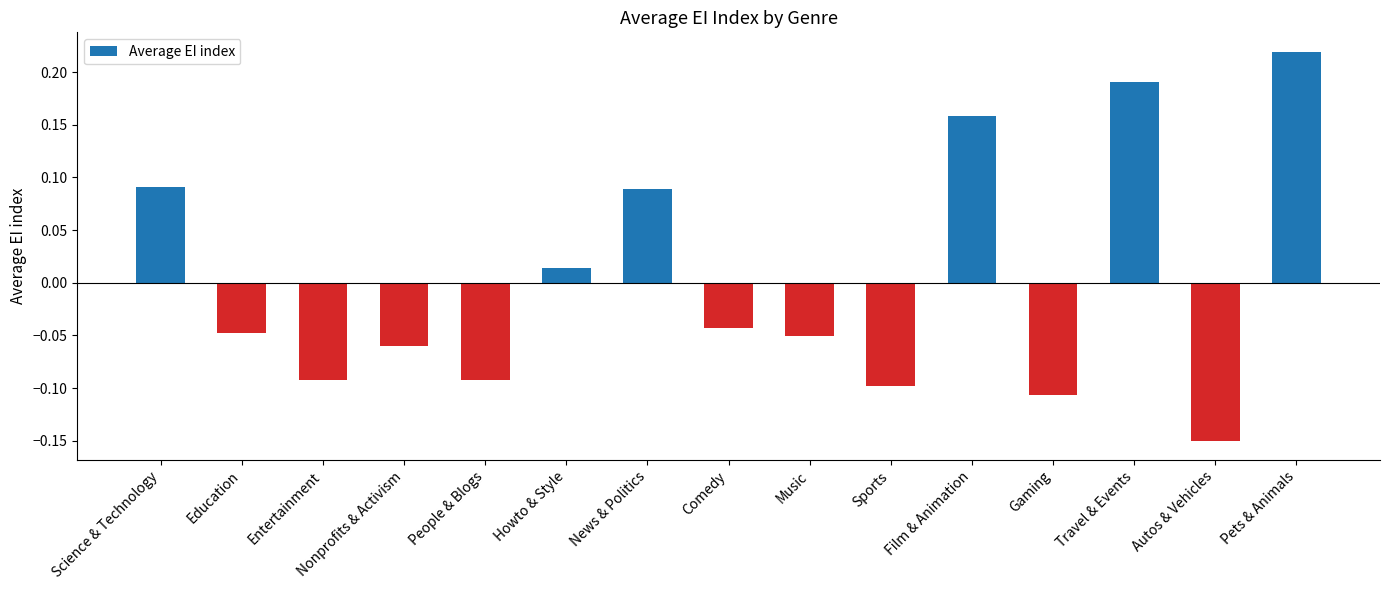

At which label does the data first exceed 0?

Science & Technology